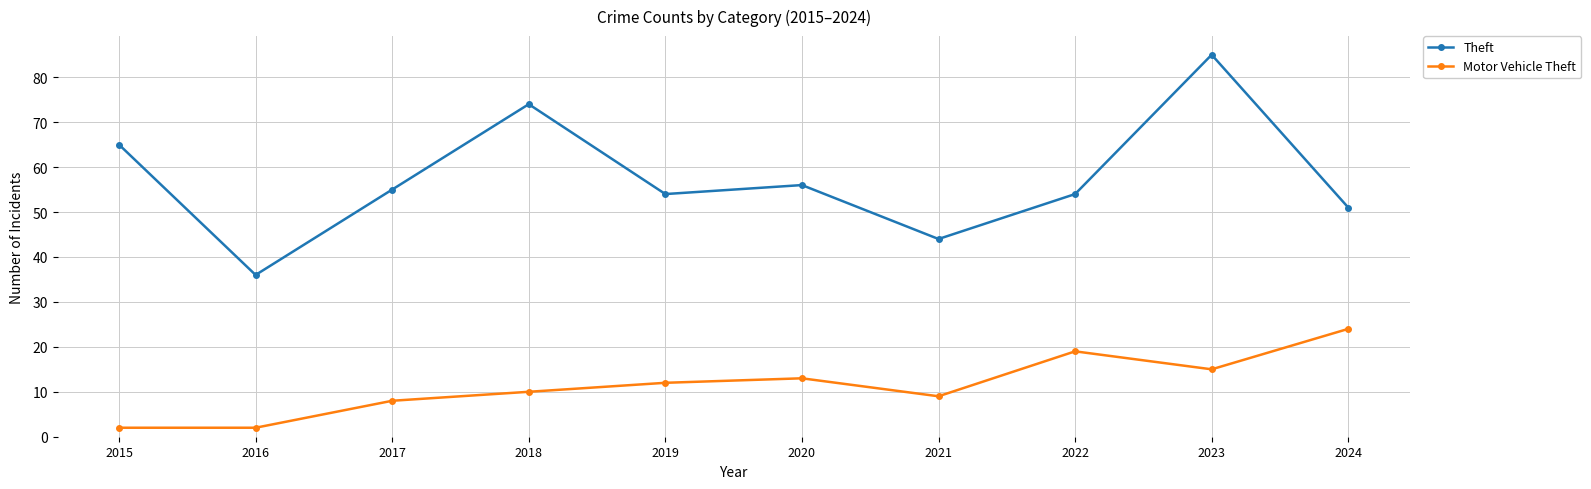

Which category has the highest value in the Theft series?

2023